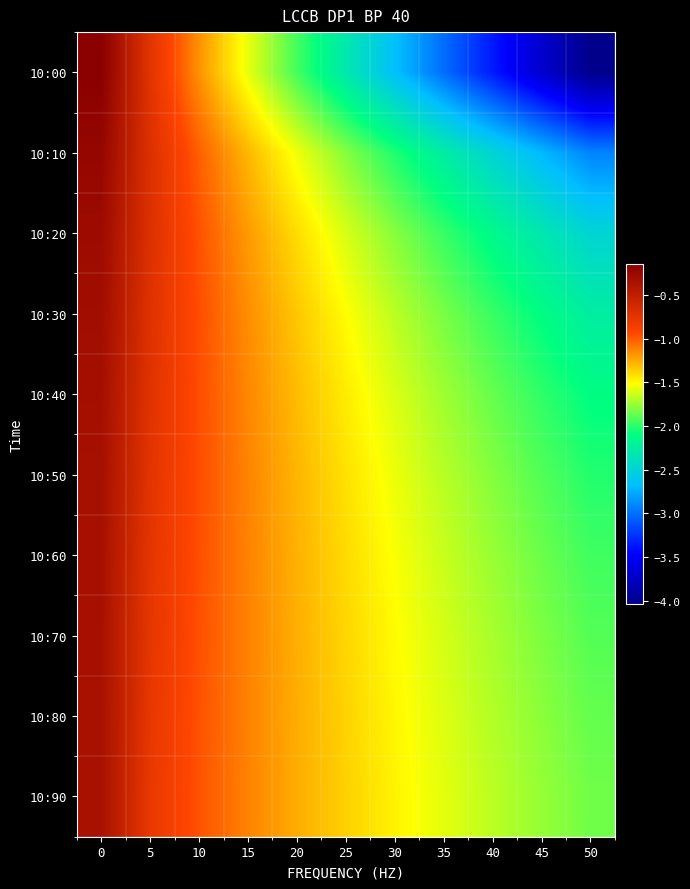

At how many categories does at least one series exceed -2?

11